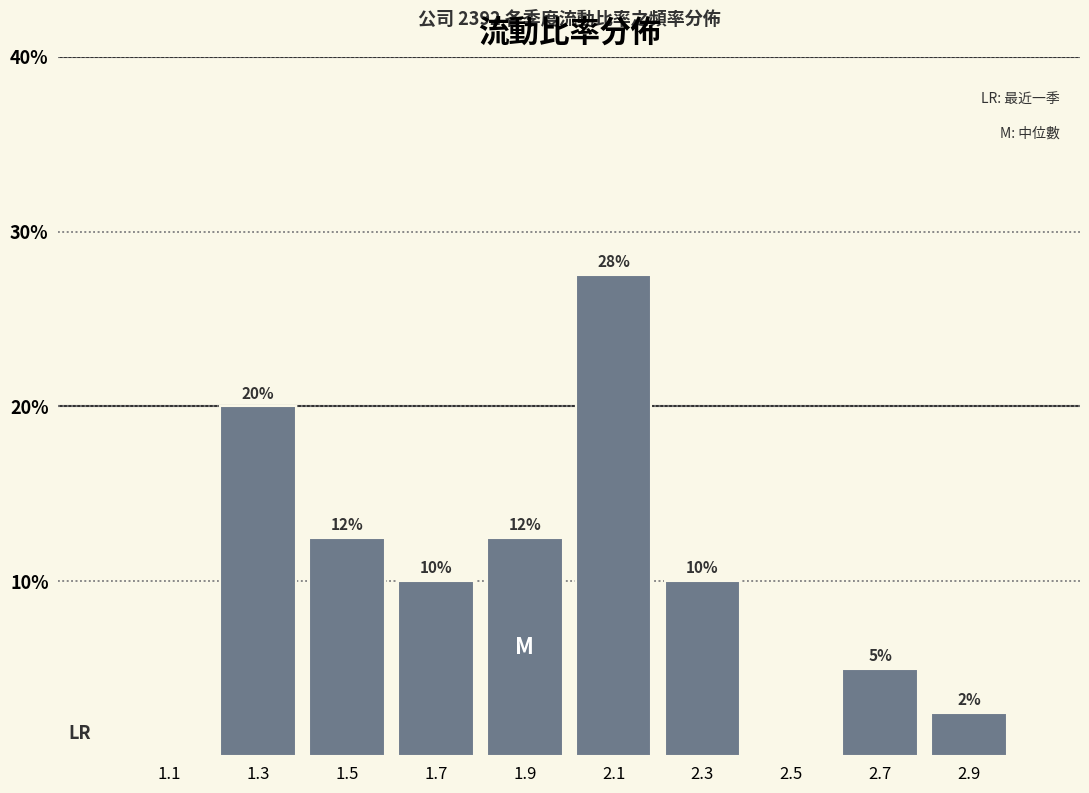

Which range on the x-axis has the tallest bar?

2.0 to 2.2